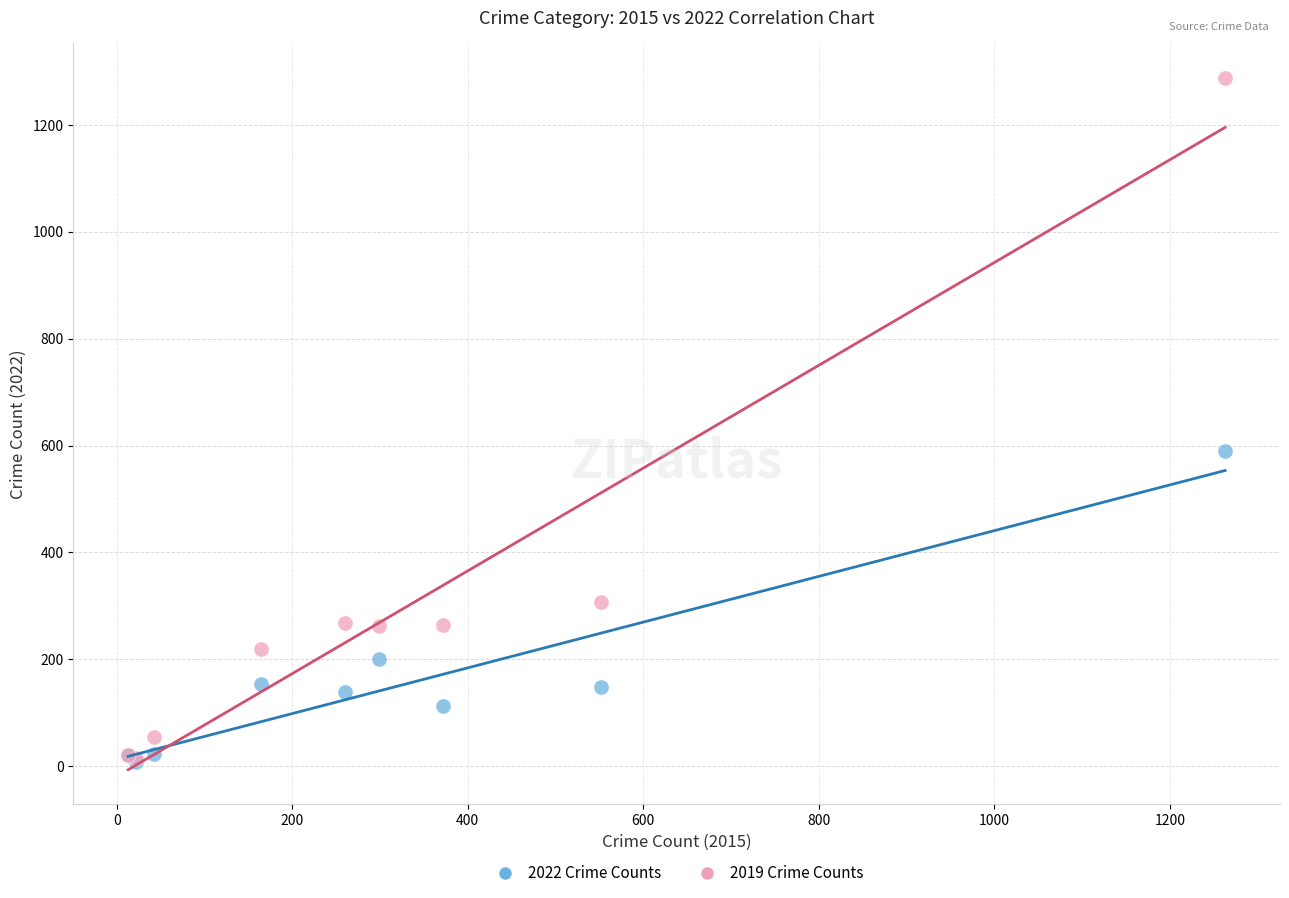

In the 2019 Crime Counts series, what Y value is closest to 652?

308